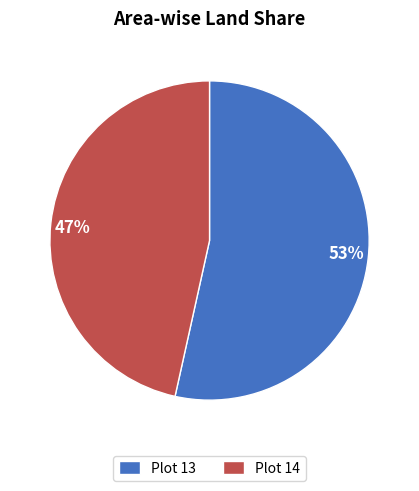

What percentage is the Plot 14 slice, to the nearest percent?

47%